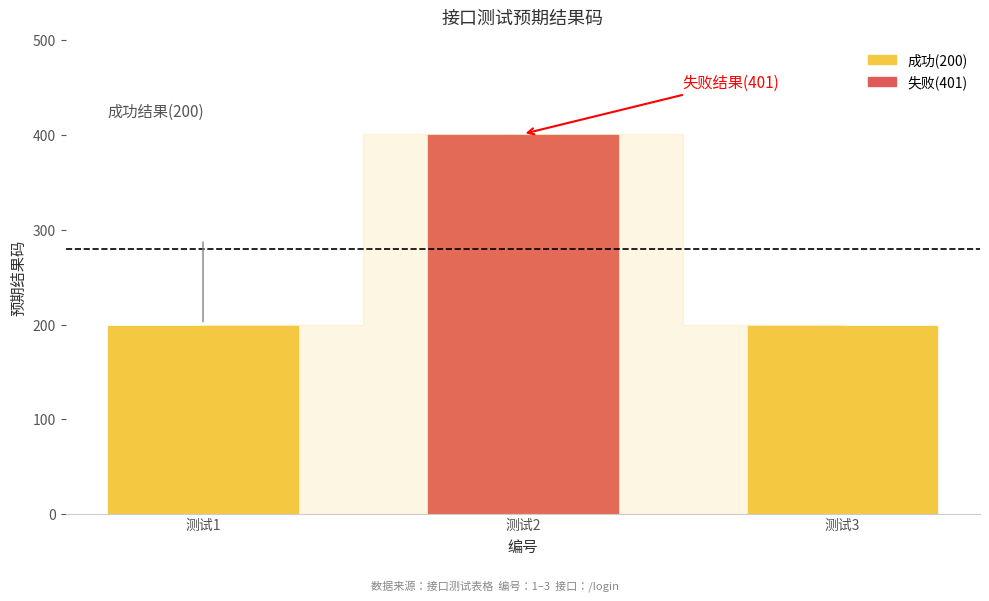

What value does the data have at 2, to the nearest 5?

400